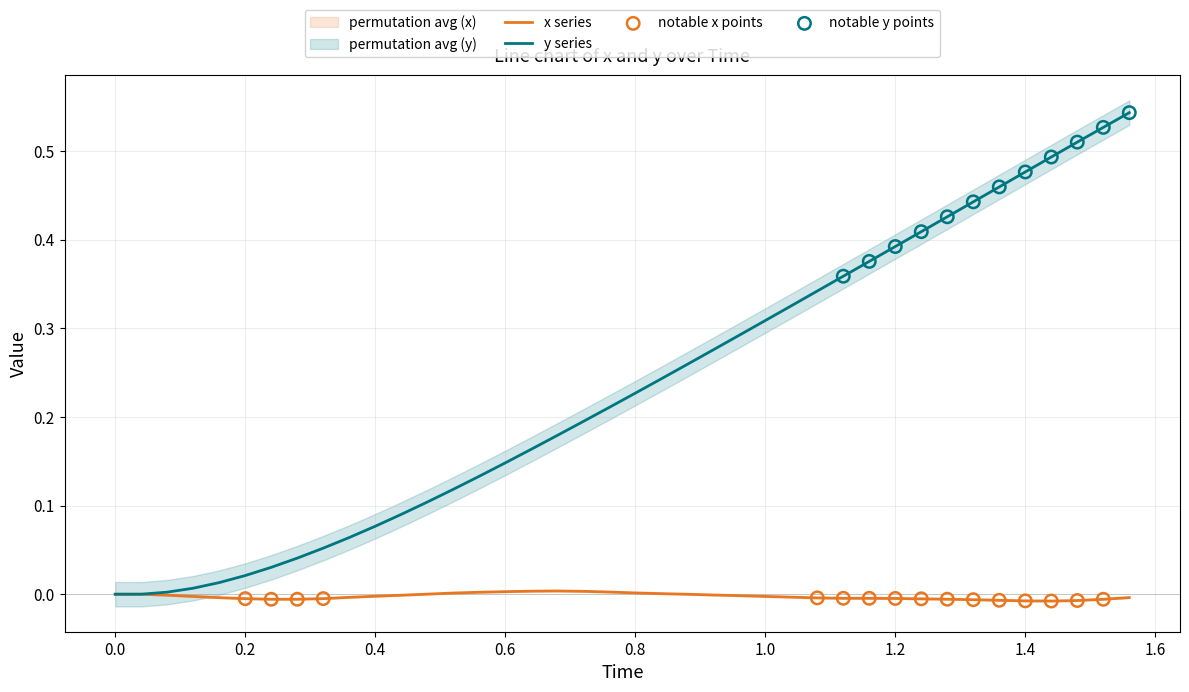

Which series reaches the minimum Y coordinate?

x